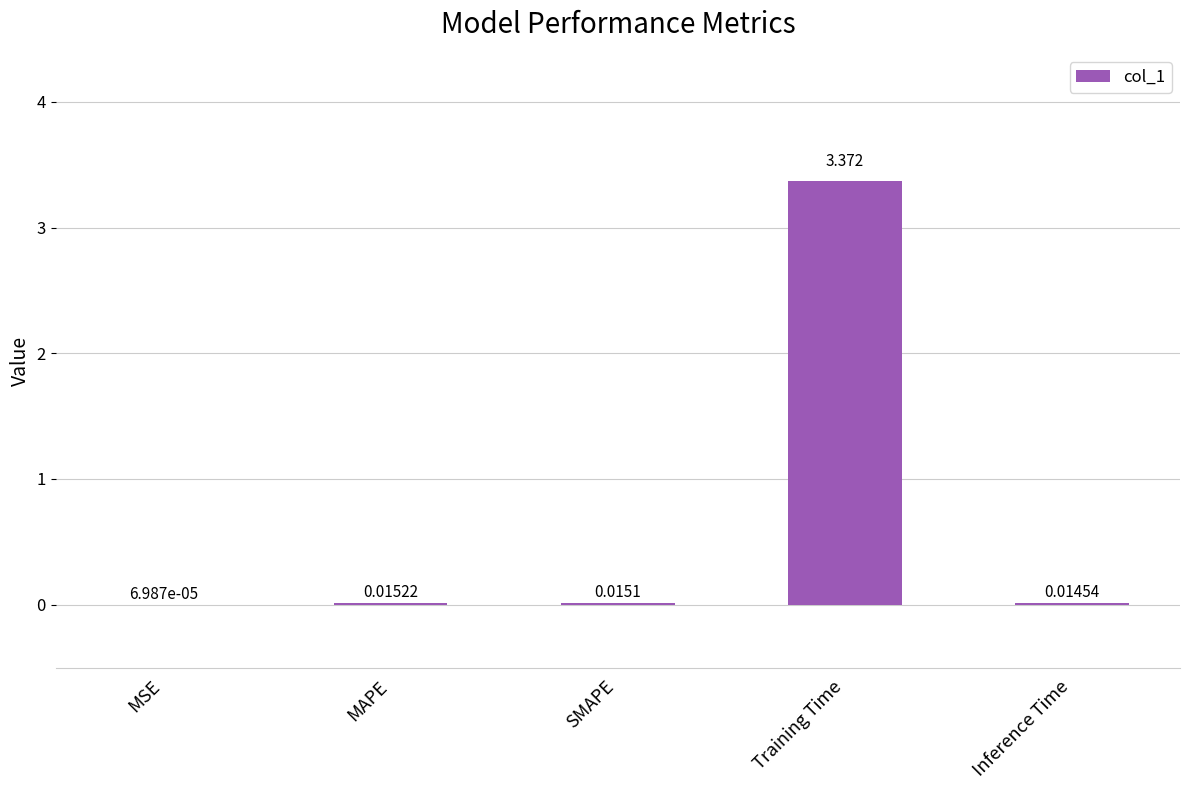

Which category has the highest value across all series?

Training Time